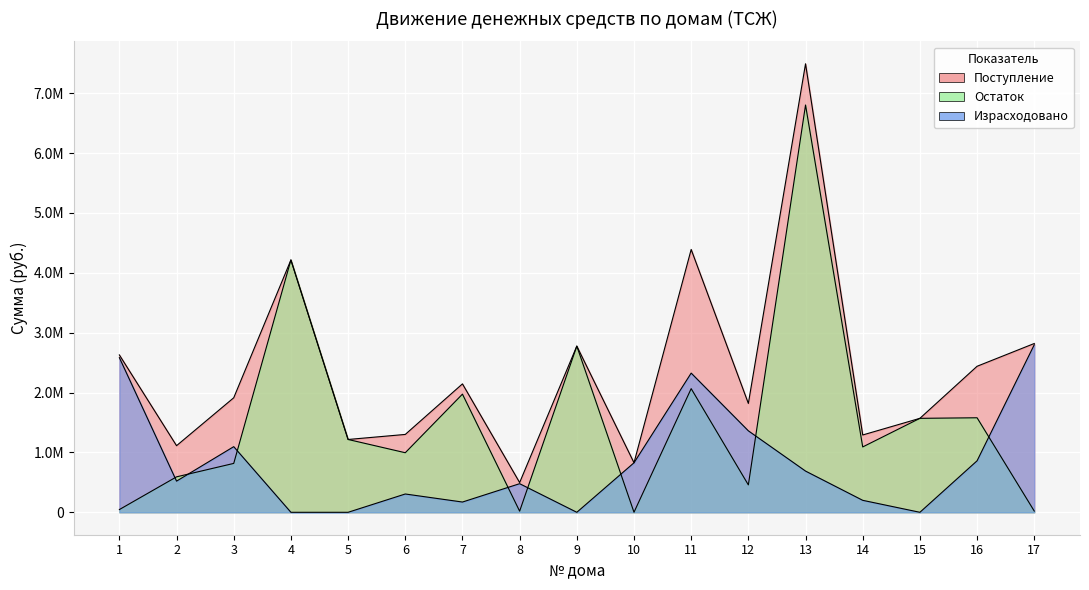

How many distinct data groups are displayed?

3